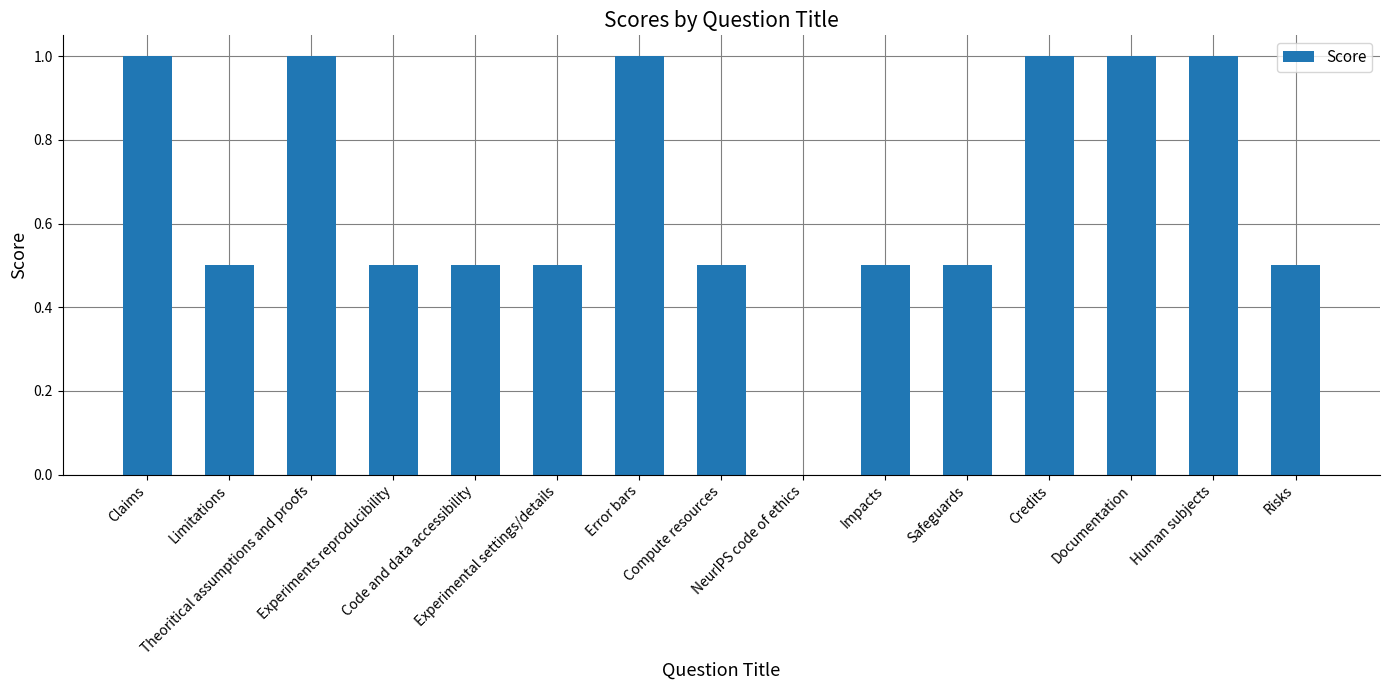

How many values exceed 0?

14